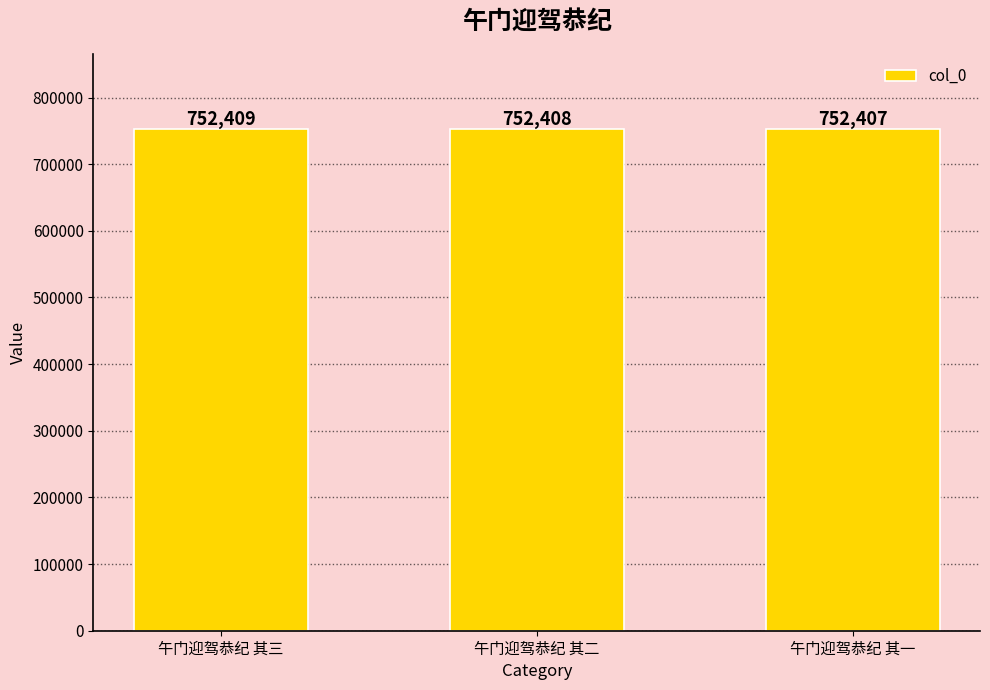

Between 午门迎驾恭纪 其一 and 午门迎驾恭纪 其三, which is larger?

午门迎驾恭纪 其三